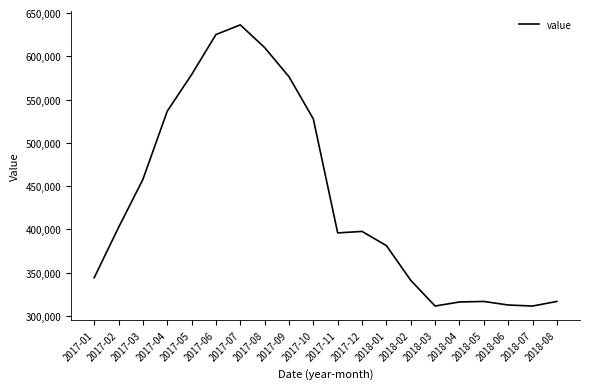

The value at 2017-06 is 625100. True or false?

True